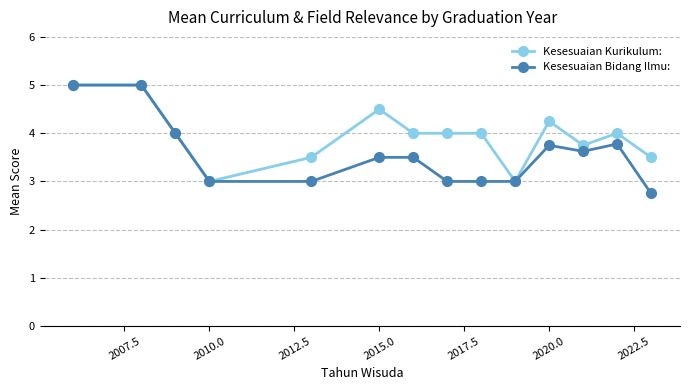

Which series has the largest total across all categories?

Kesesuaian Kurikulum: